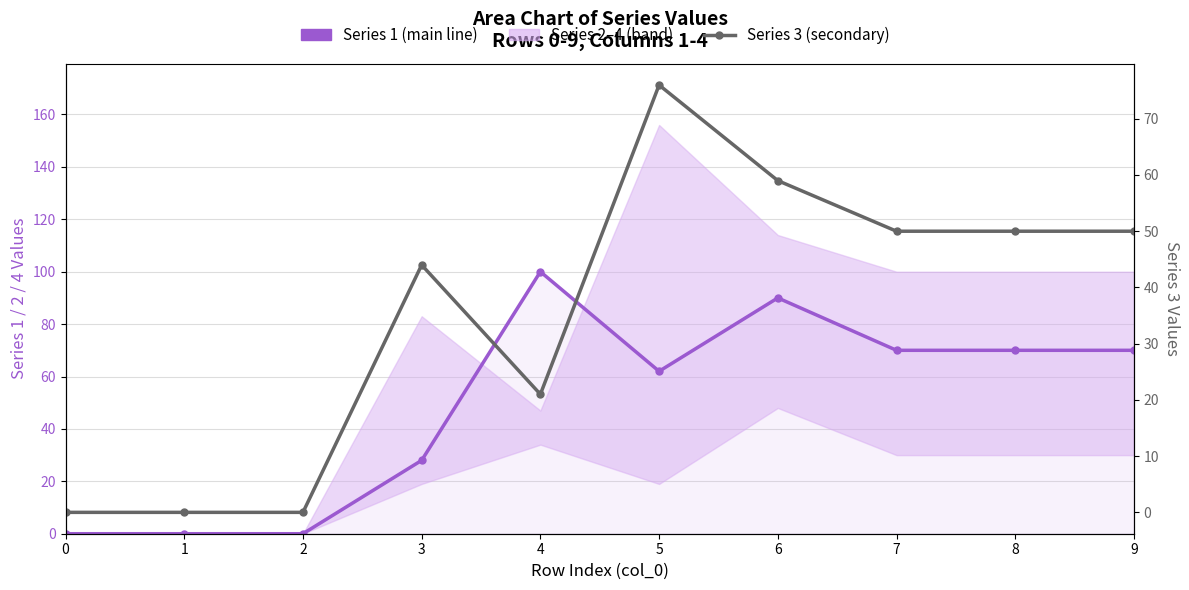

At which category is the sum across all series the highest?

6